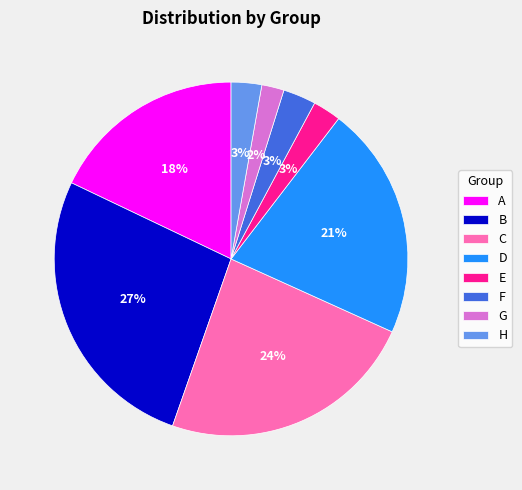

True or false: C accounts for 24% of the total.

True